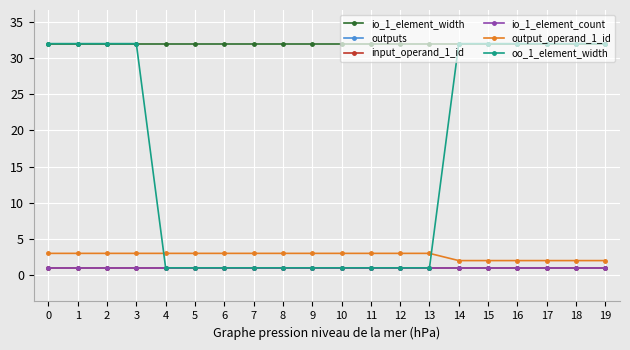

Which series has the largest total across all categories?

io_1_element_width